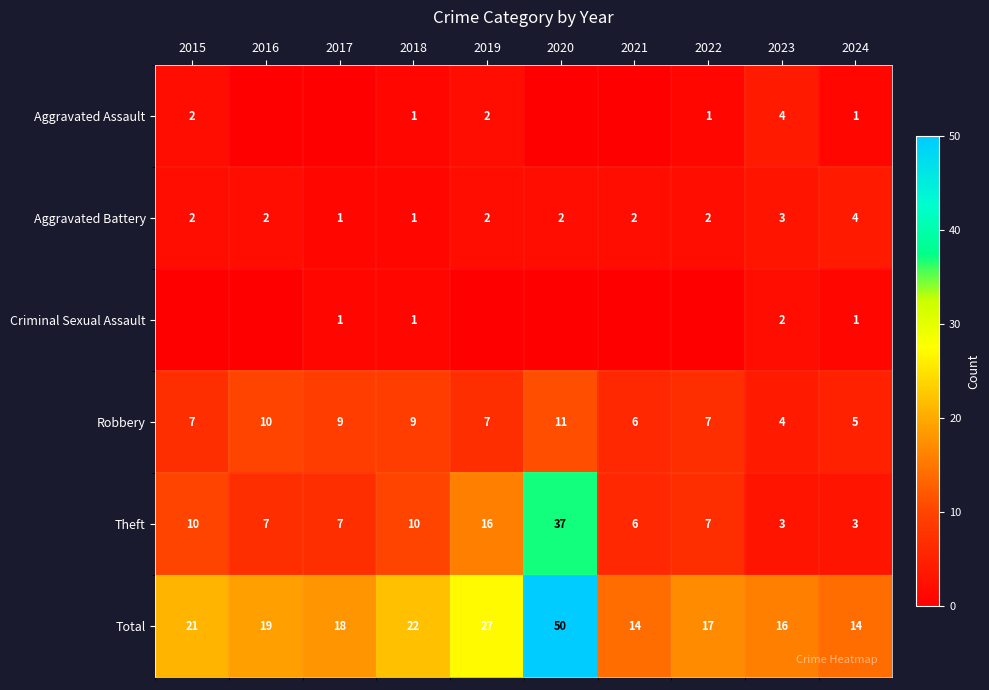

What is the greatest value displayed?

50